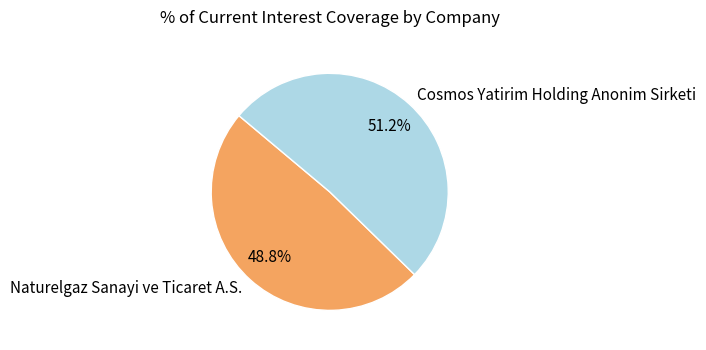

Count the number of slices in the pie.

2